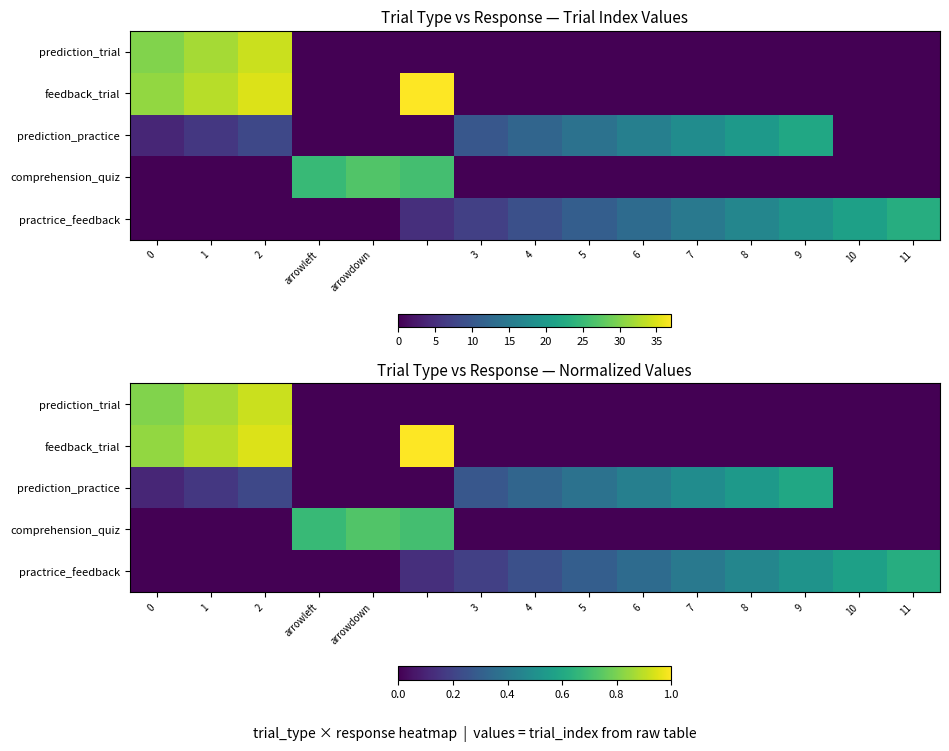

What is the difference between the maximum and minimum values in the practrice_feedback series?

0.6